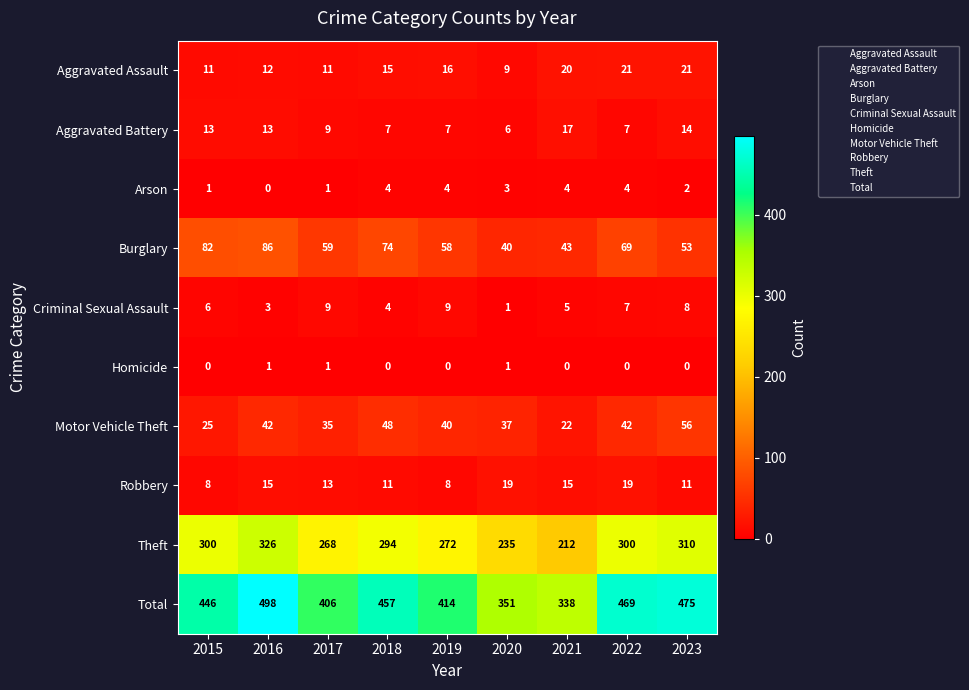

Is it true that Arson equals 4 at 2020?

False